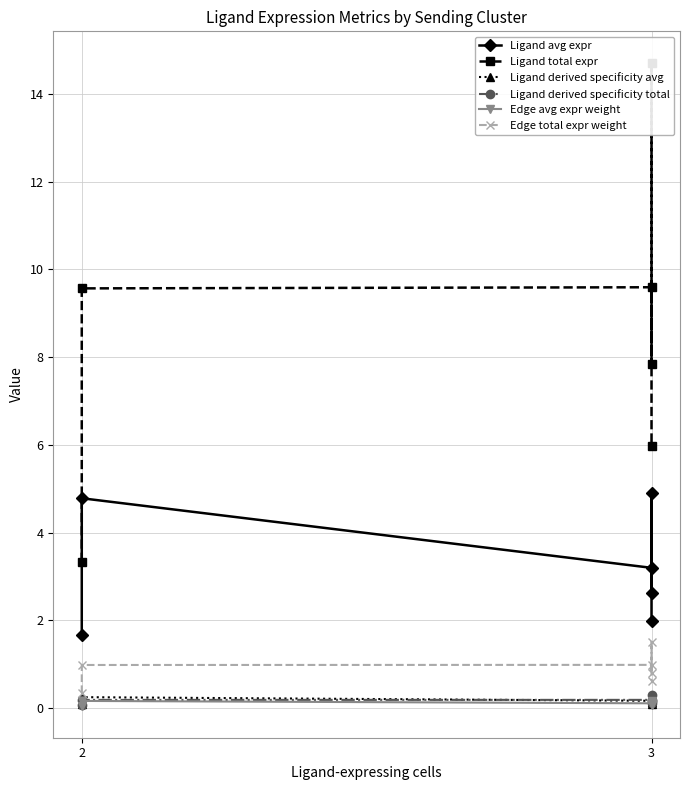

In Edge total expr weight, how many points are higher than both neighbors (excluding endpoints)?

2